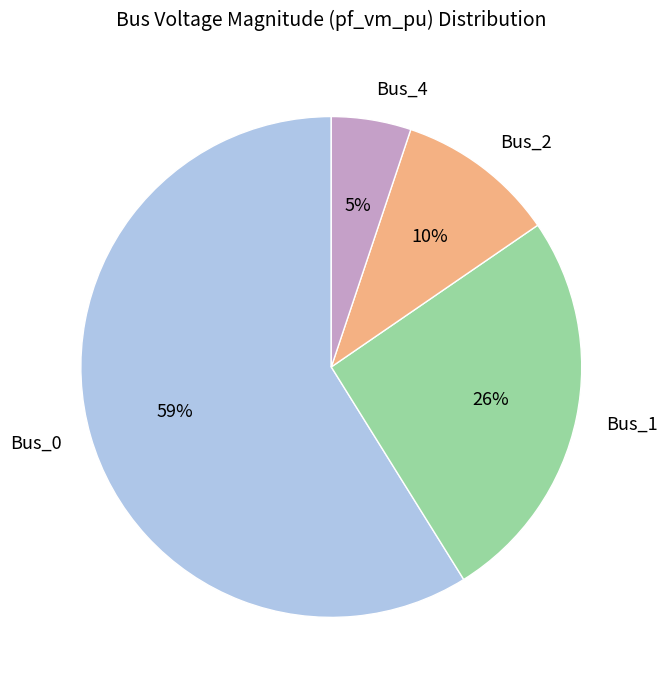

To the nearest percent, what portion does Bus_0 represent?

59%